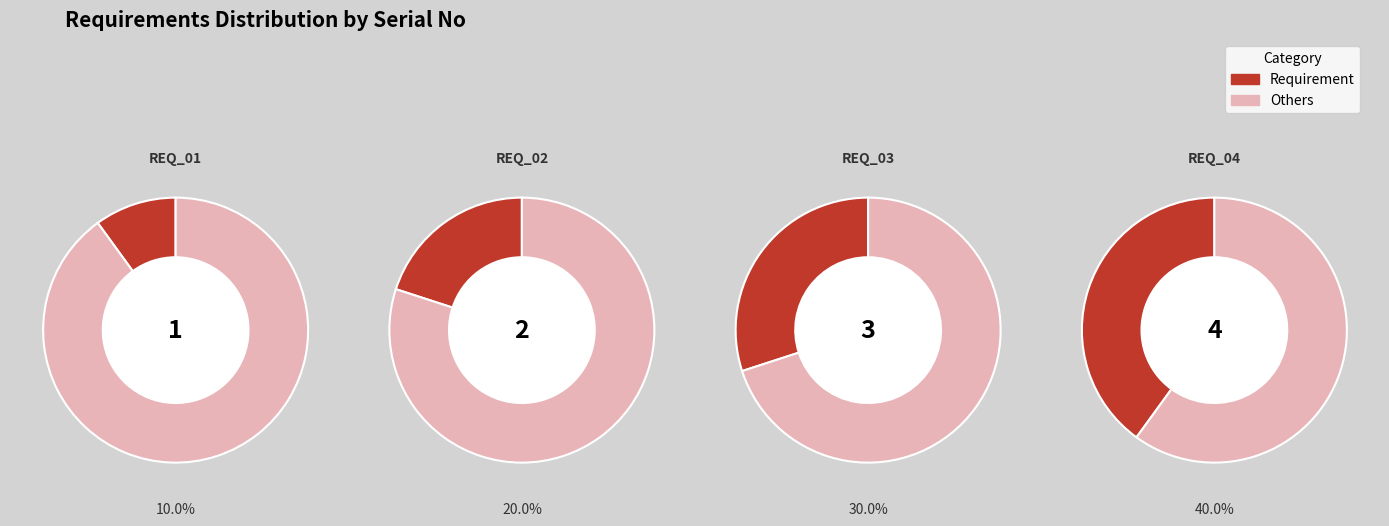

To the nearest percent, what is the average slice percentage?

25%